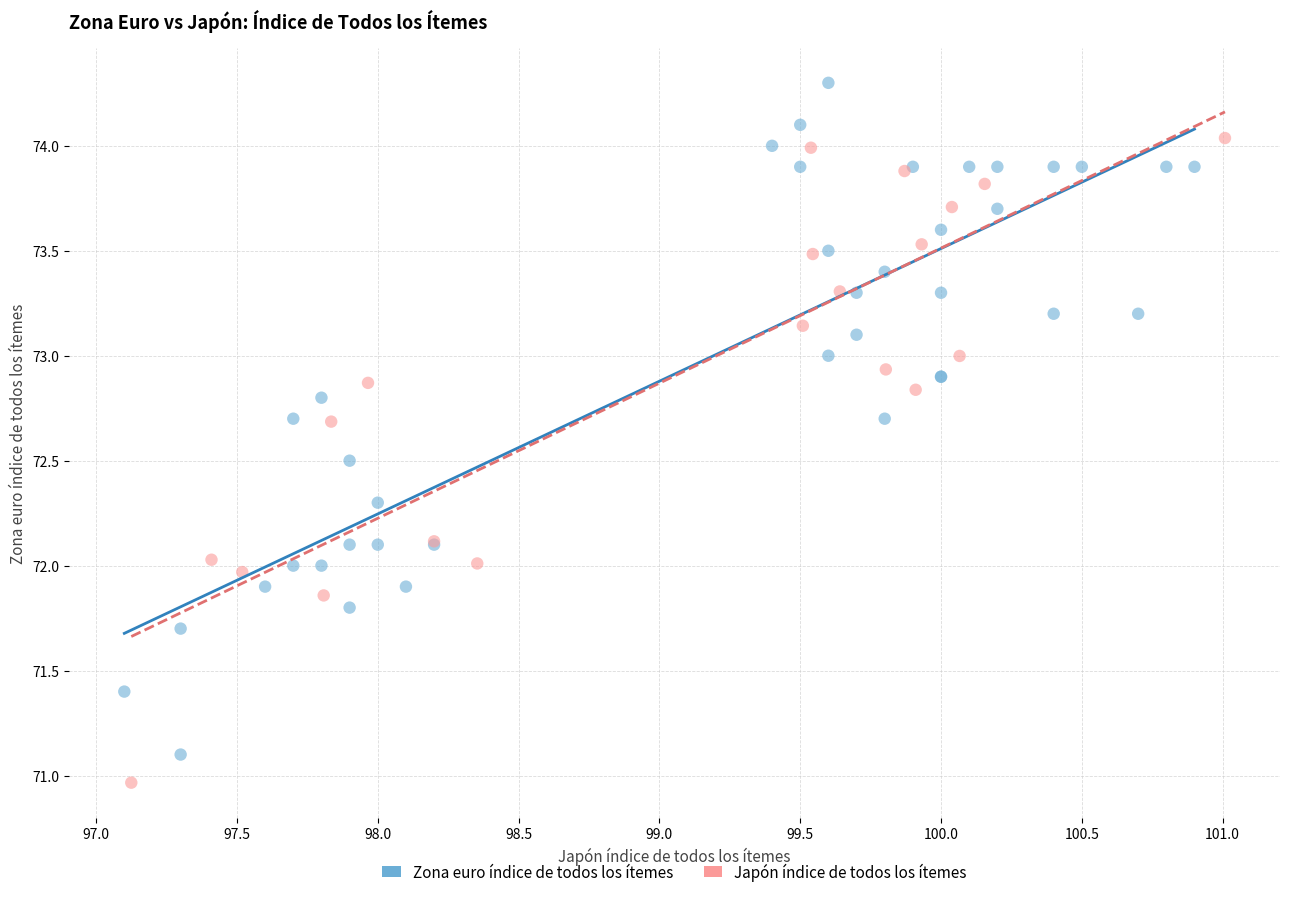

Which series reaches the maximum Y coordinate?

Zona euro índice de todos los ítemes